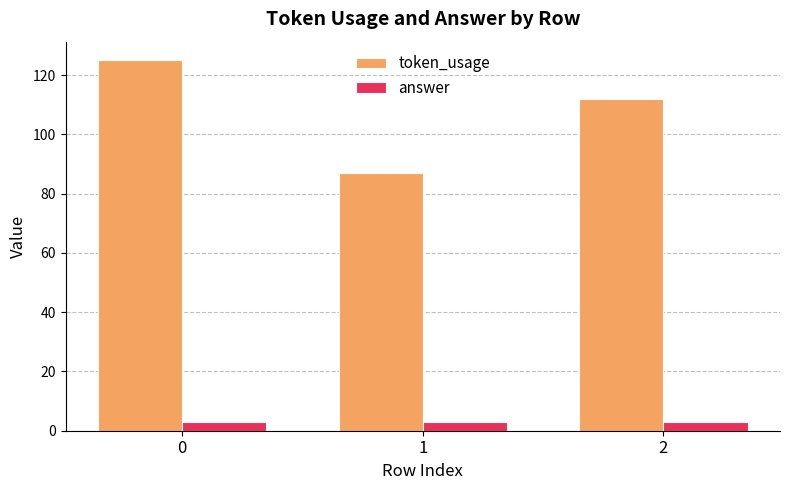

What is the average value of the token_usage series?

108